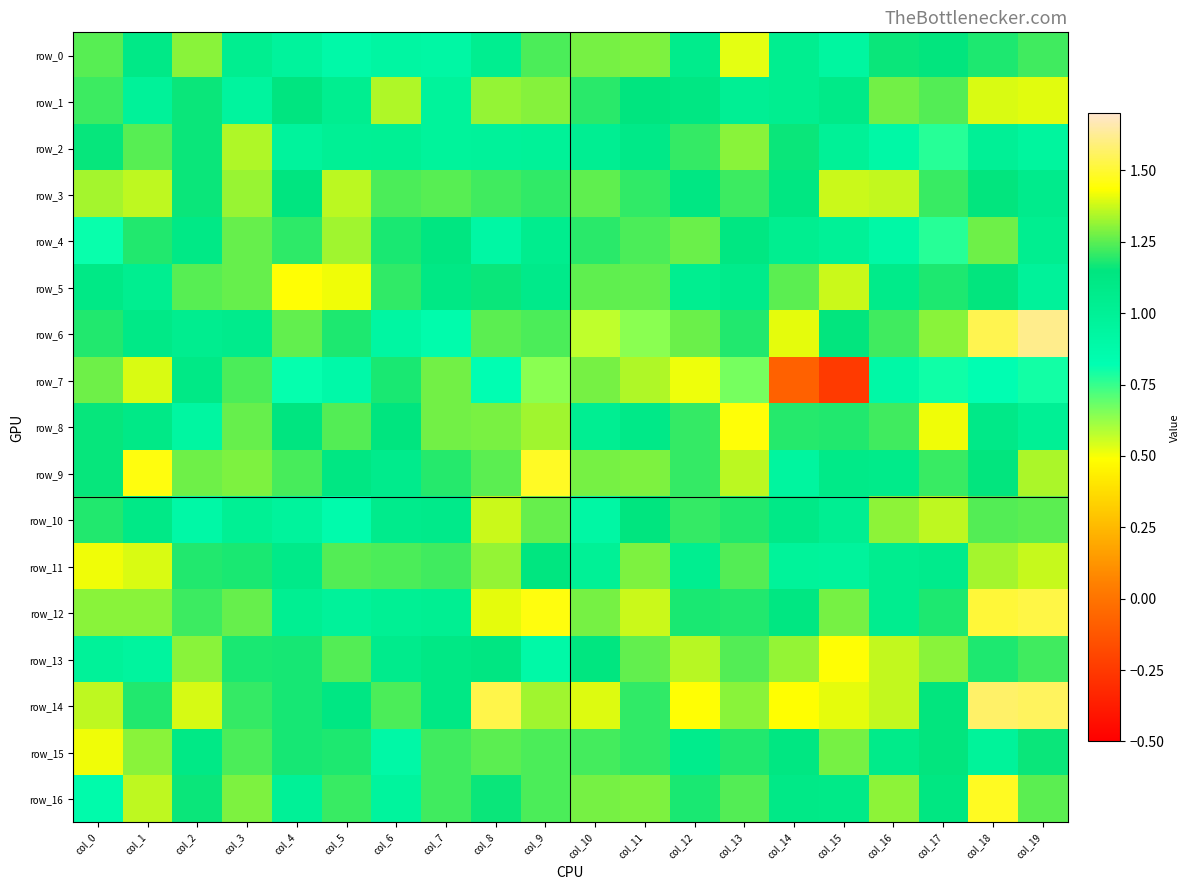

How many values in the row_2 series are below 1?

8